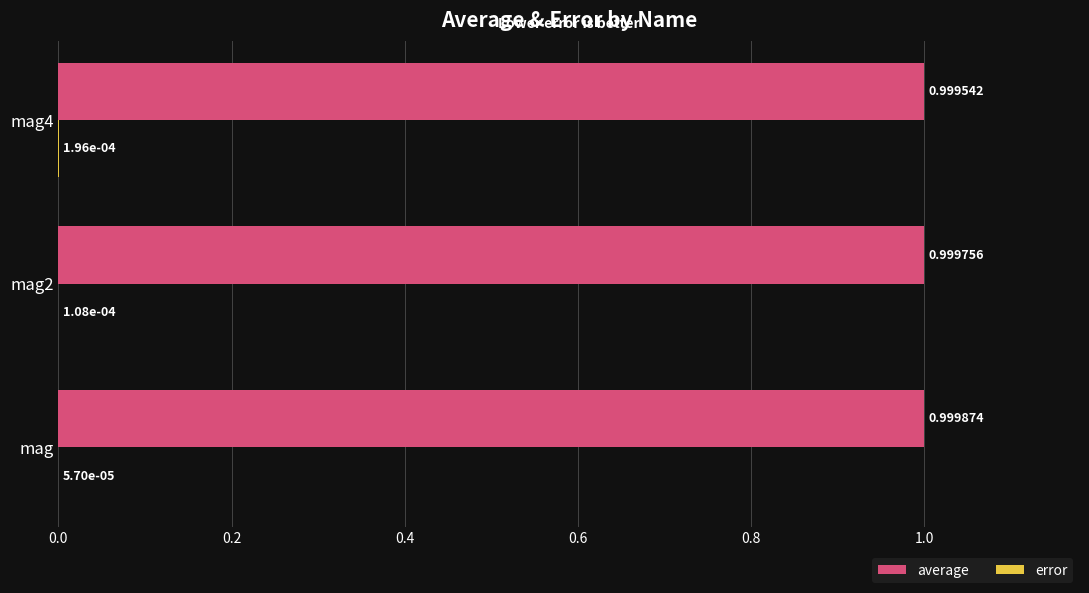

Which series has the largest total across all categories?

average